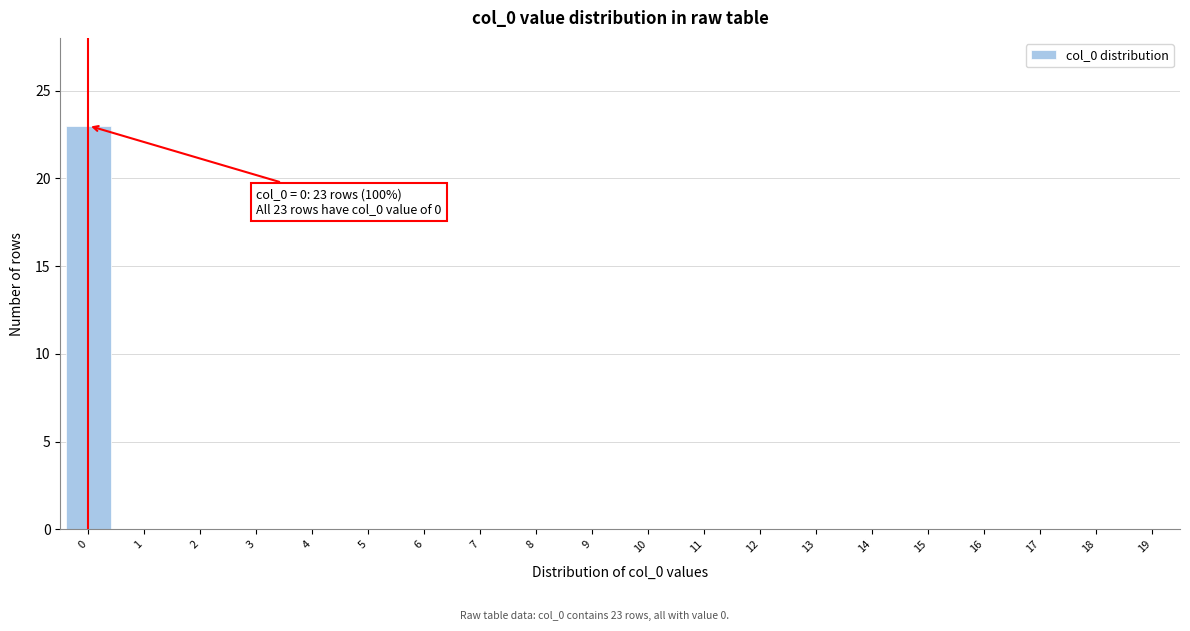

Reading right to left, extract all data points from this chart.

19=0	18=0	17=0	16=0	15=0	14=0	13=0	12=0	11=0	10=0	9=0	8=0	7=0	6=0	5=0	4=0	3=0	2=0	1=0	0=23